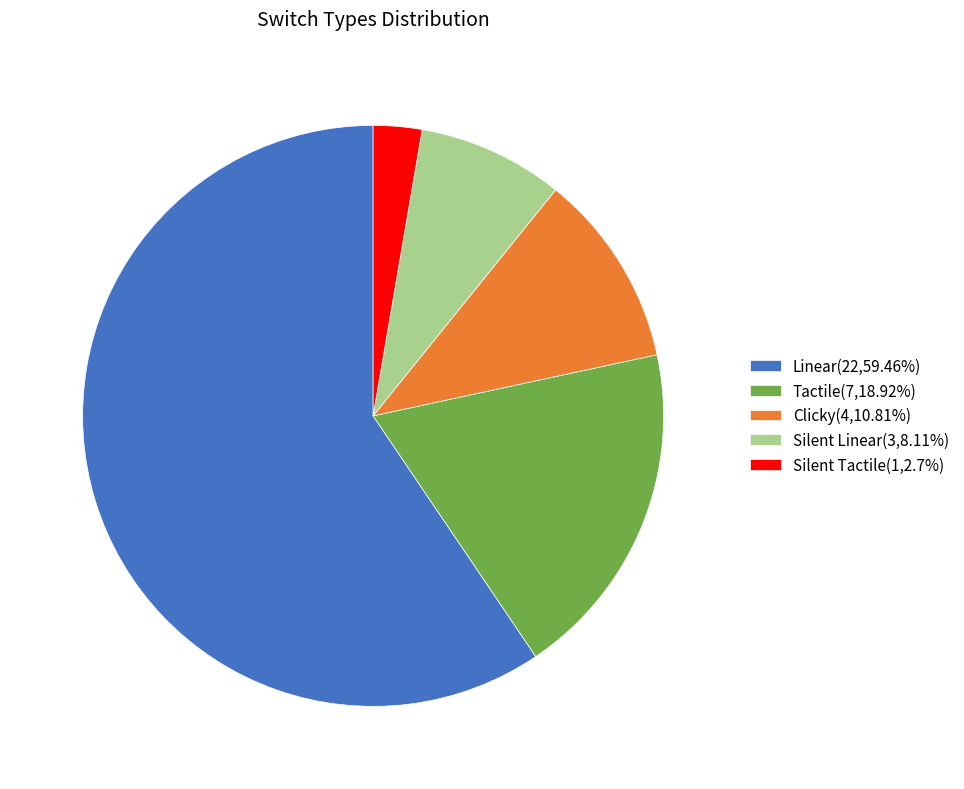

How many segments does this pie chart have?

5